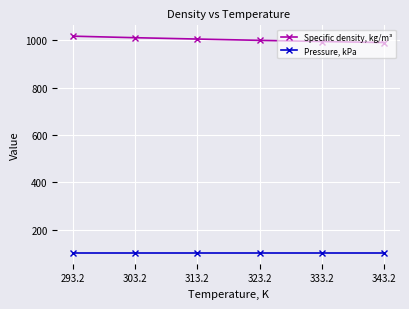

What is the difference between the highest and lowest values at 333.2?

894.3